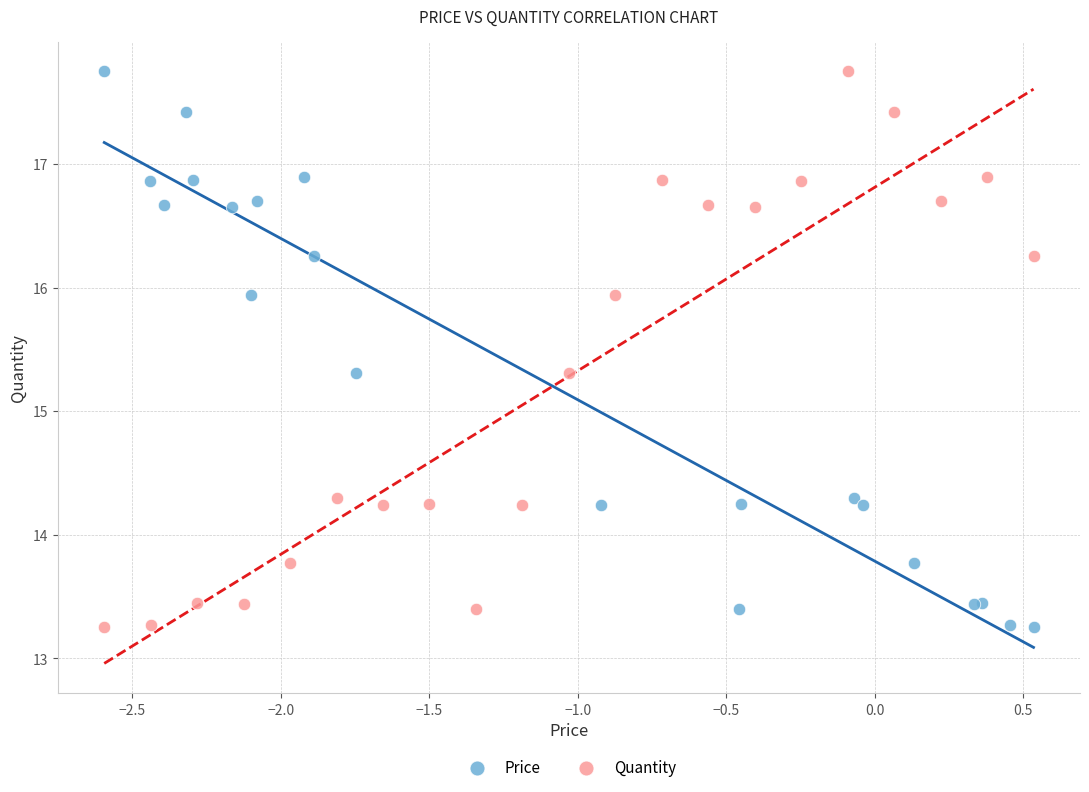

What are all the series names shown in the legend?

Price, Quantity